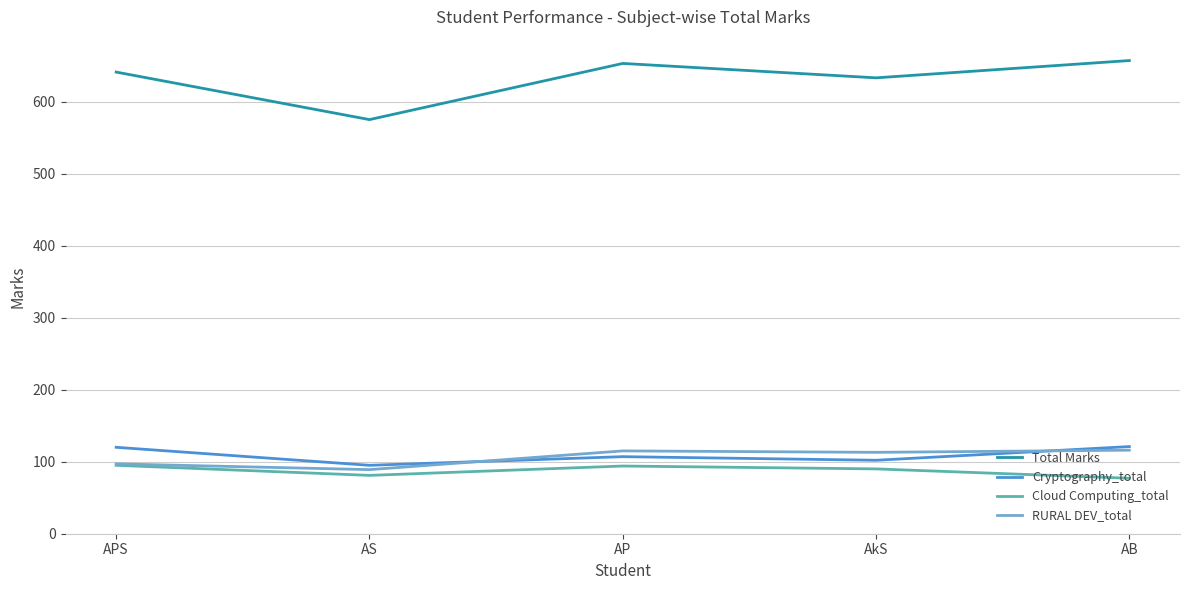

What is the difference between the highest and lowest values at APS?

546